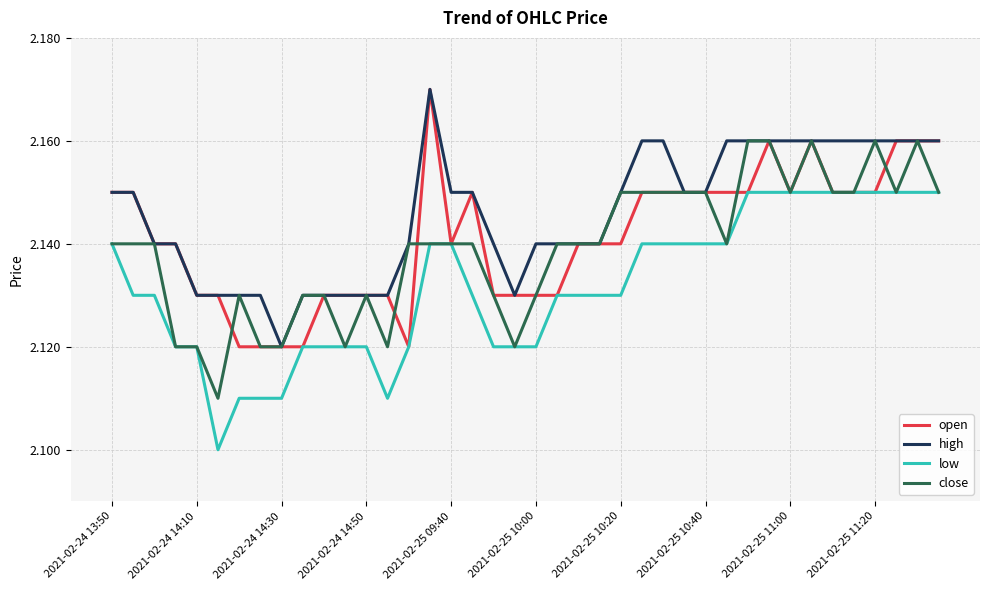

List the series in order of their overall mean, highest first.

high, open, close, low